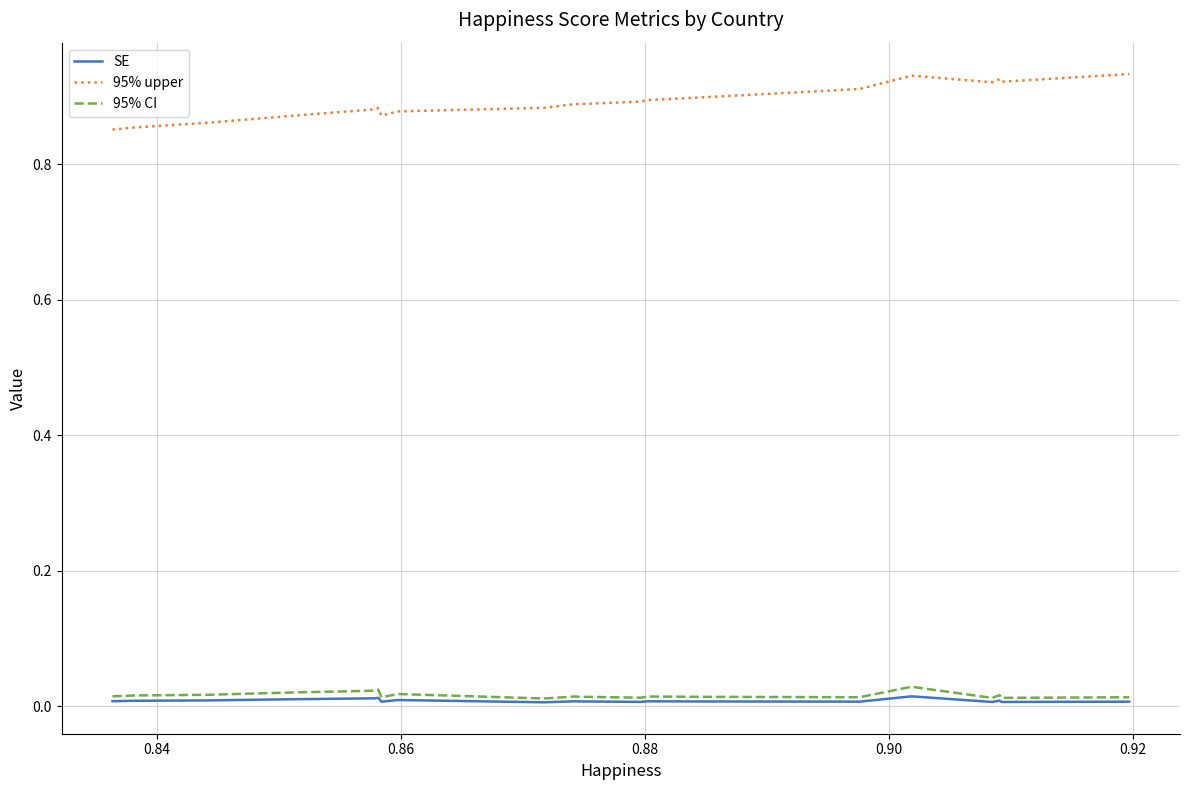

True or false: SE and 95% upper intersect in this chart.

False